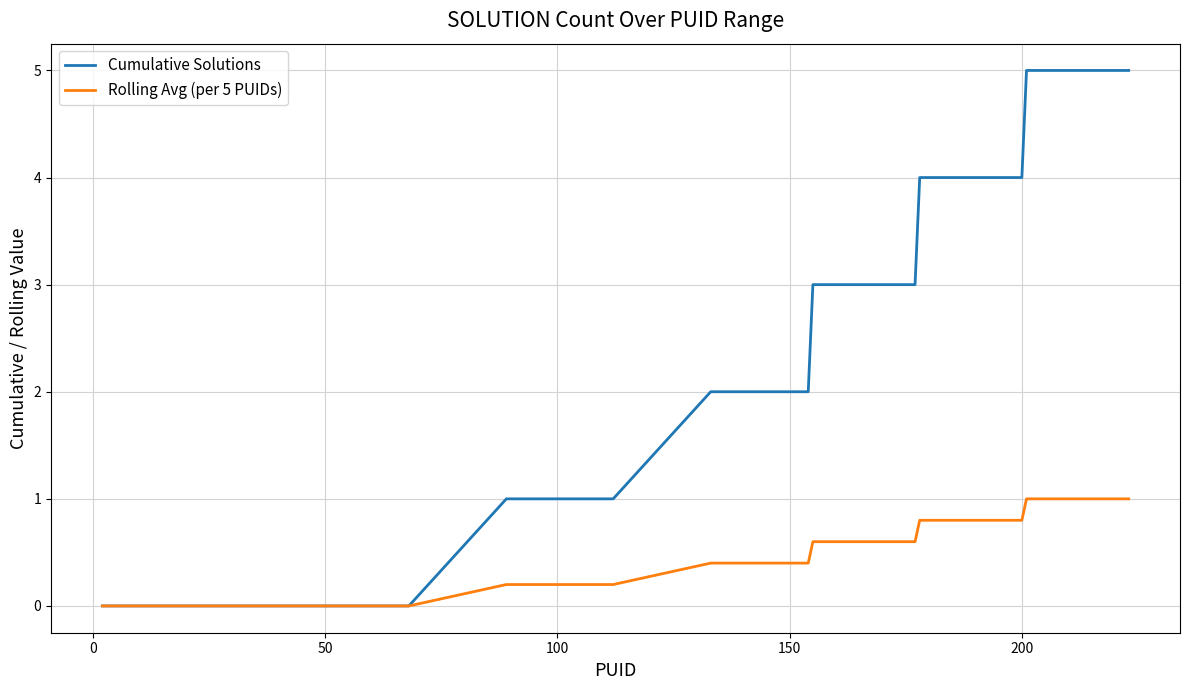

What is the highest value of the Cumulative Solutions series?

5.0